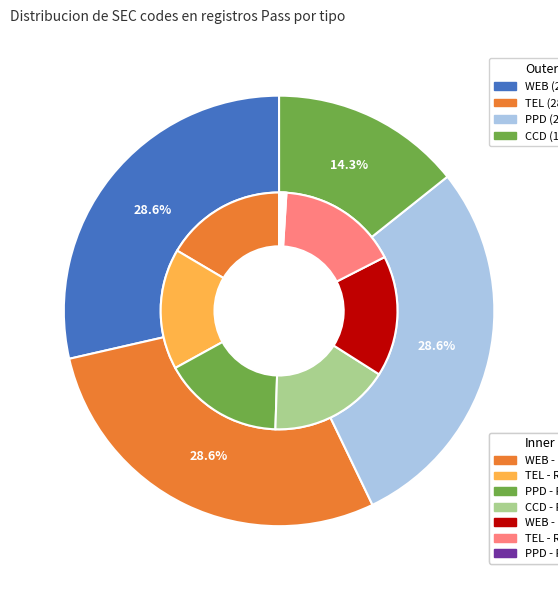

Rank the categories by value from lowest to highest.

CCD, WEB, TEL, PPD